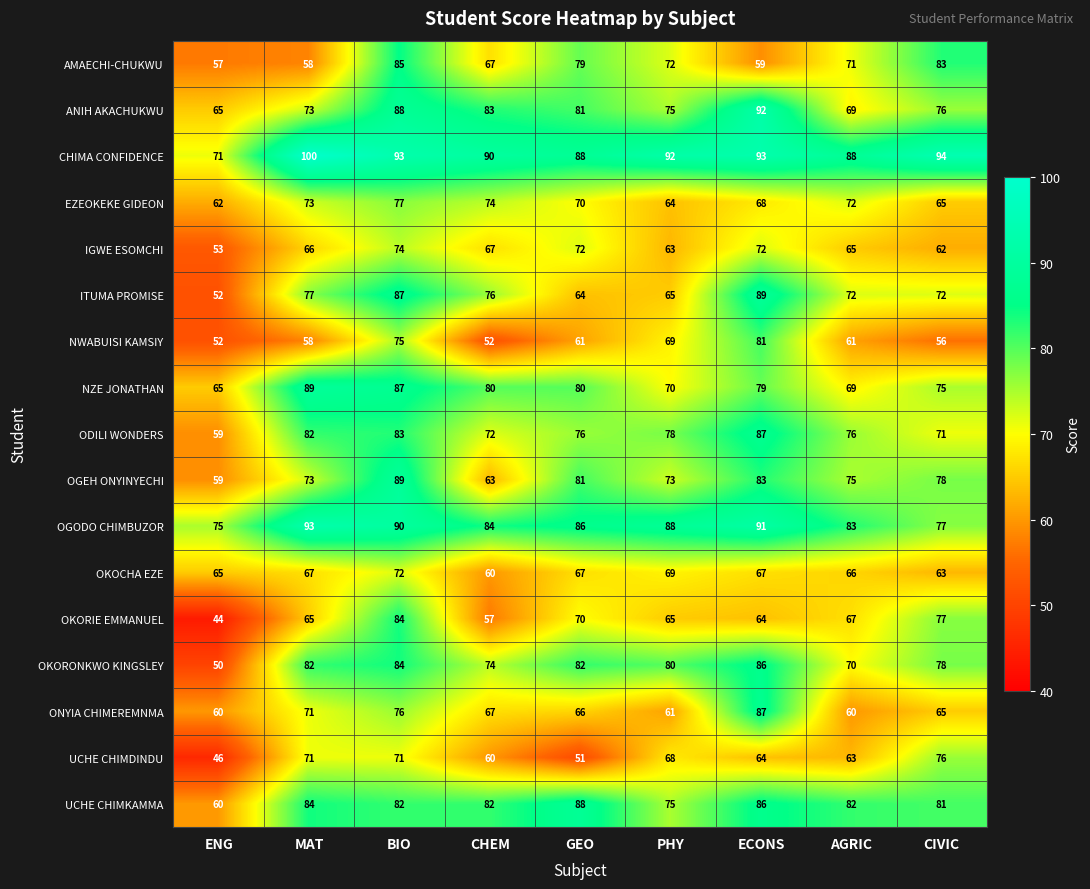

Which series has the largest range (max minus min)?

OKORIE EMMANUEL